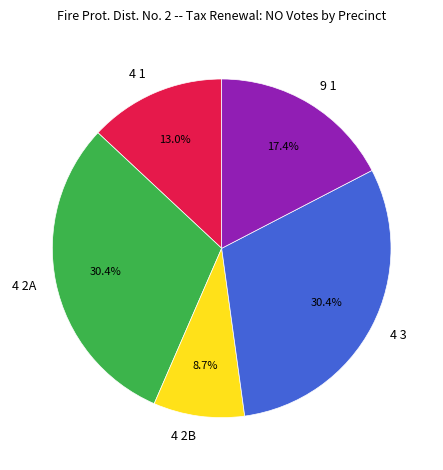

To the nearest percent, what is the average slice percentage?

20%